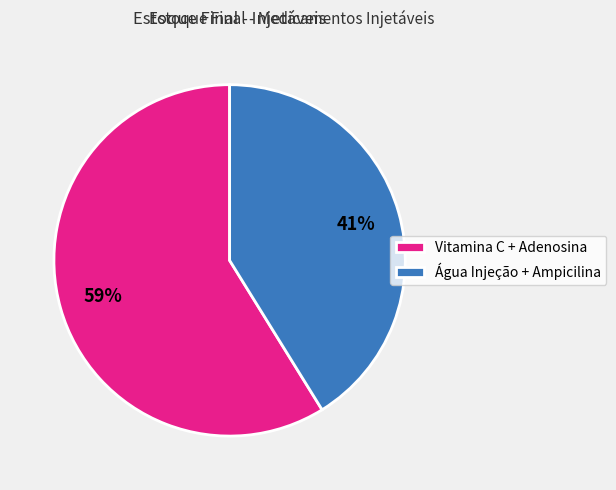

What is the largest slice in the pie chart?

Vitamina C + Adenosina